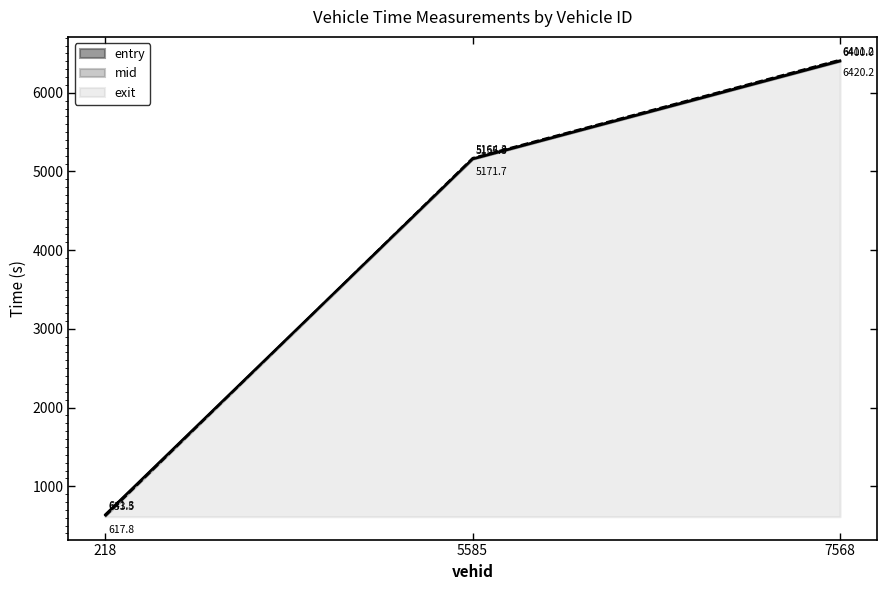

The entry series shows 335.8 at 218. True or false?

False